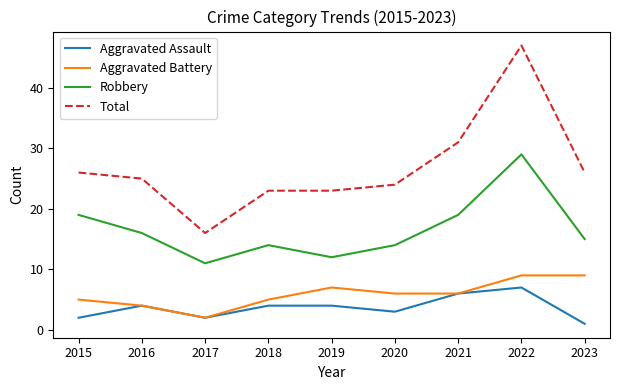

True or false: Robbery has a value of 15 at 2023.

True